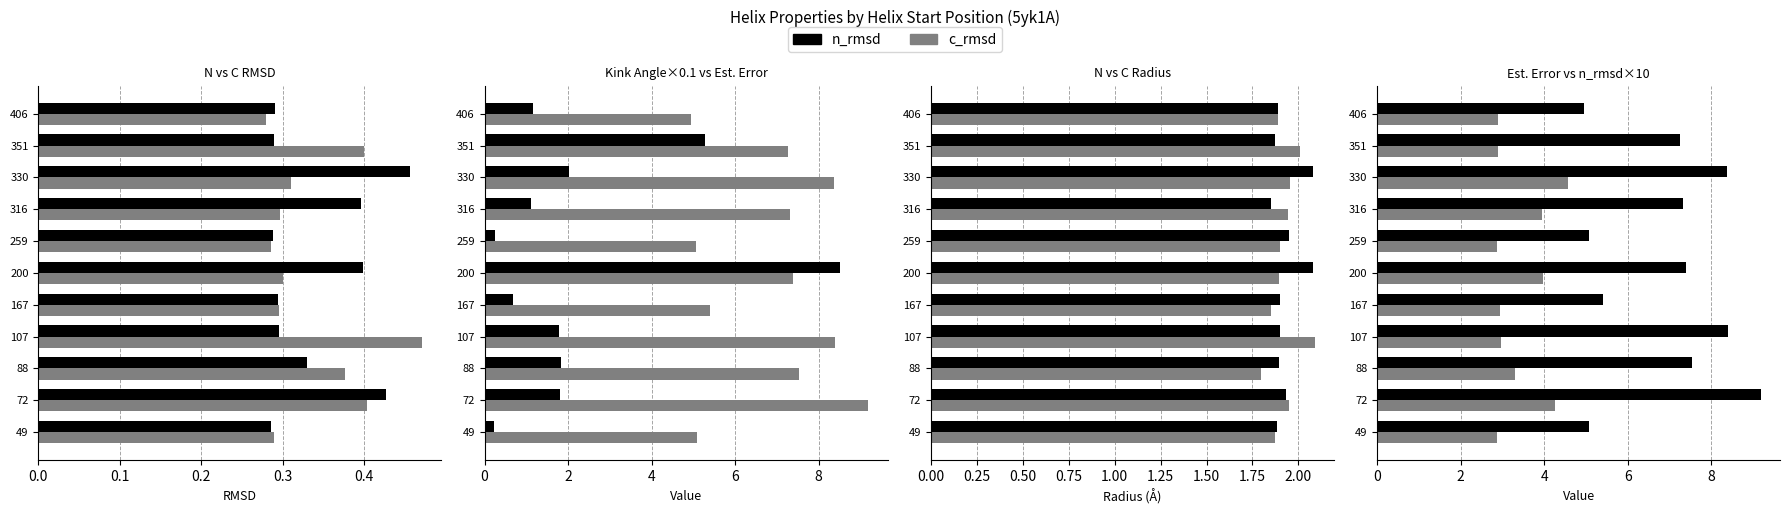

What is the average value of the c_rmsd series?

0.3